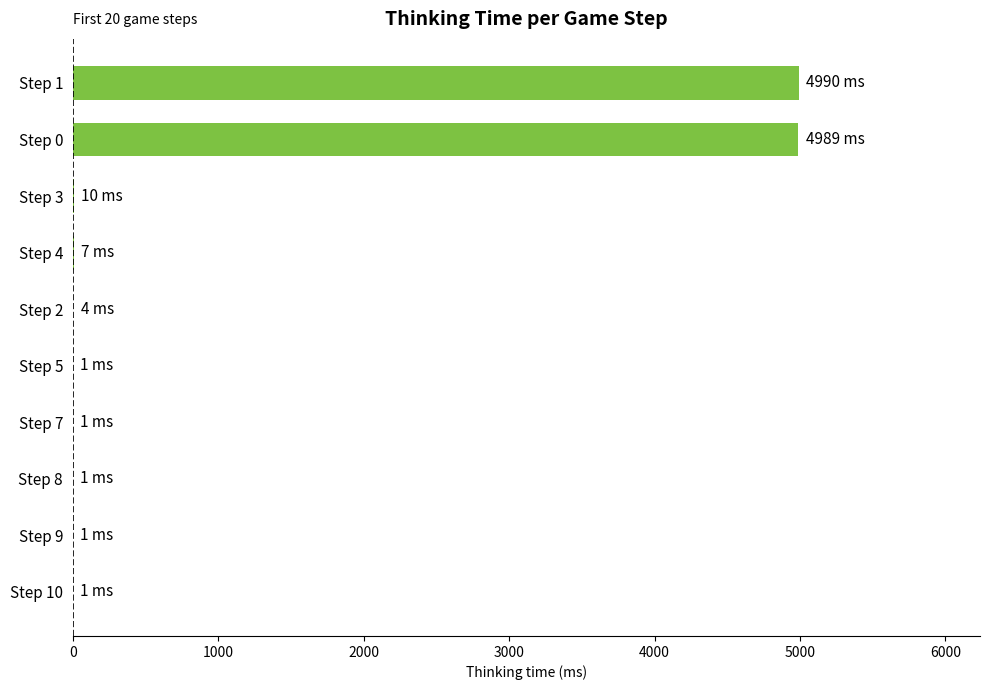

What is the sum of all values?

10005